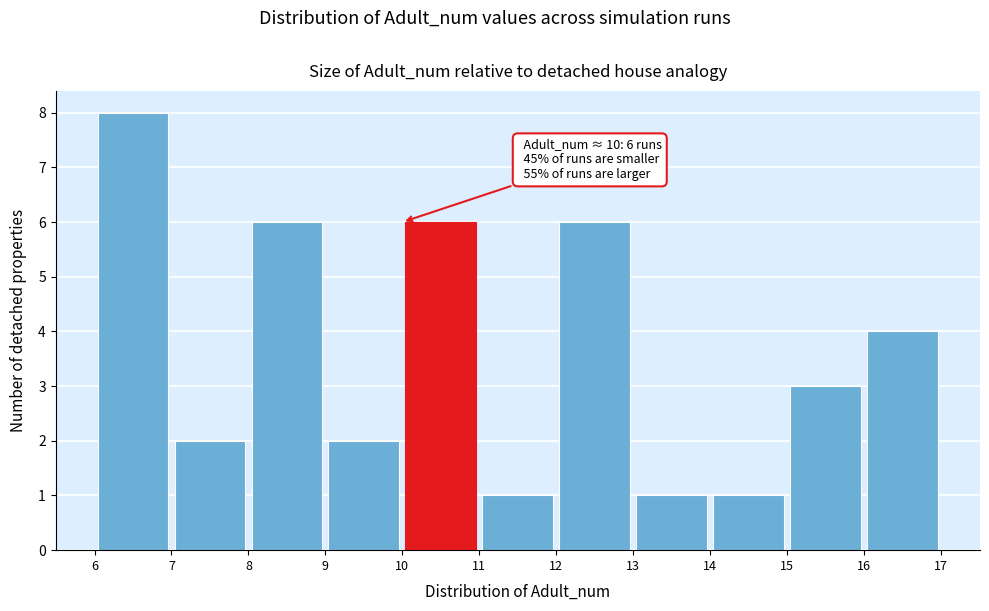

Over which range of the x-axis is the bar tallest?

6 to 7